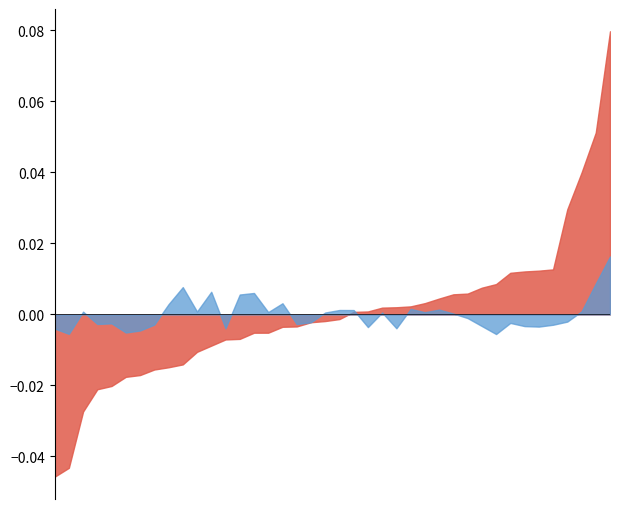

How many lines are shown in the chart?

2